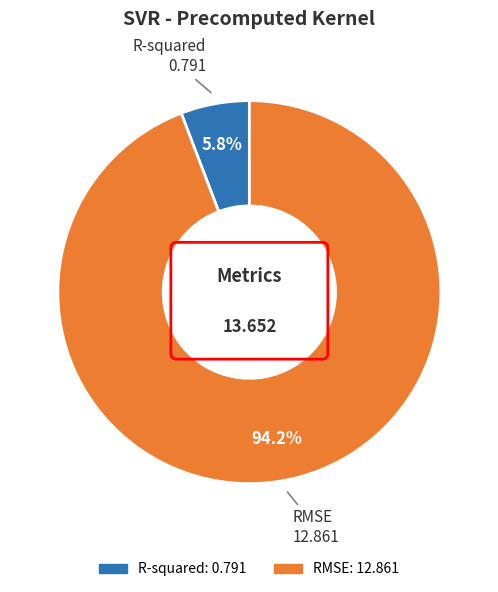

Which has a higher value, R-squared or RMSE?

RMSE